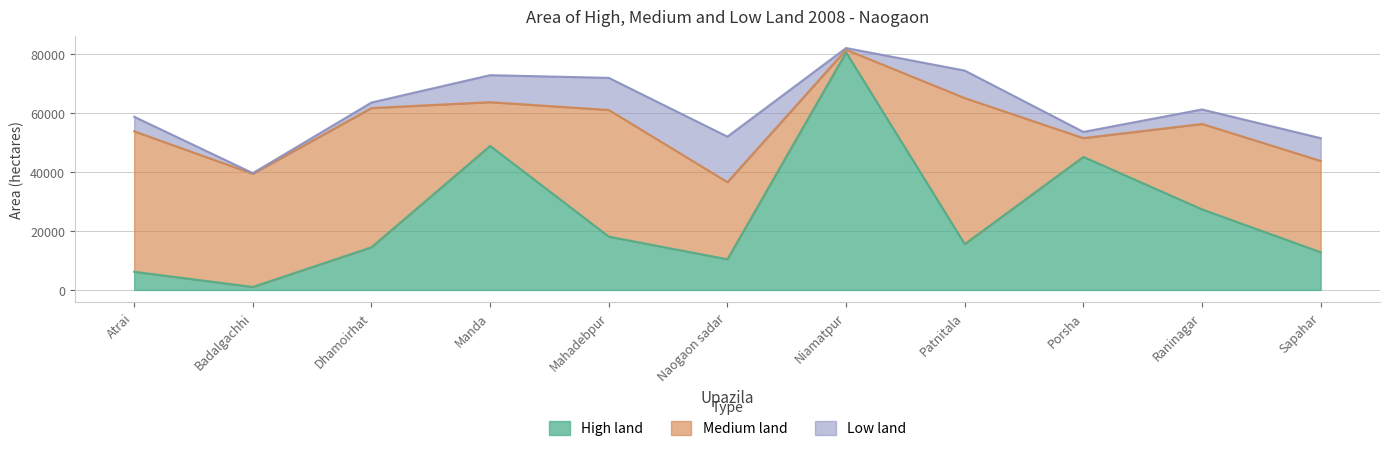

Rank the series by their maximum value, from lowest to highest.

Low land, Medium land, High land